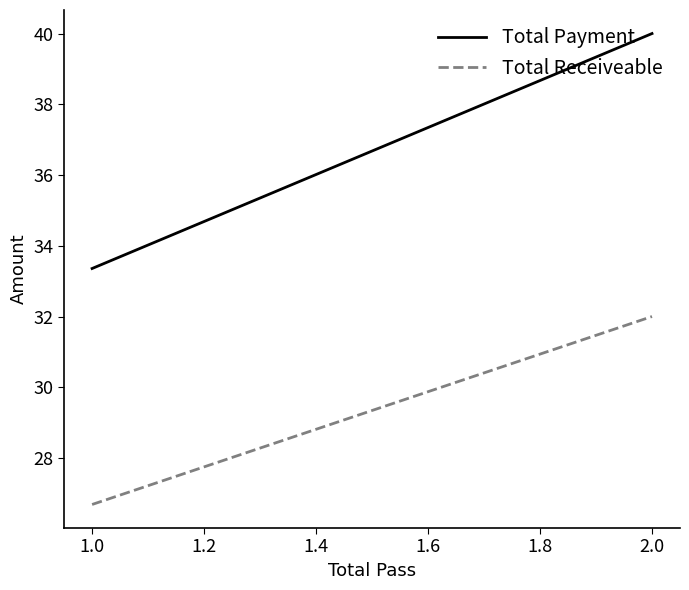

Between 1.0 and 2.0, which series saw the biggest shift?

Total Payment